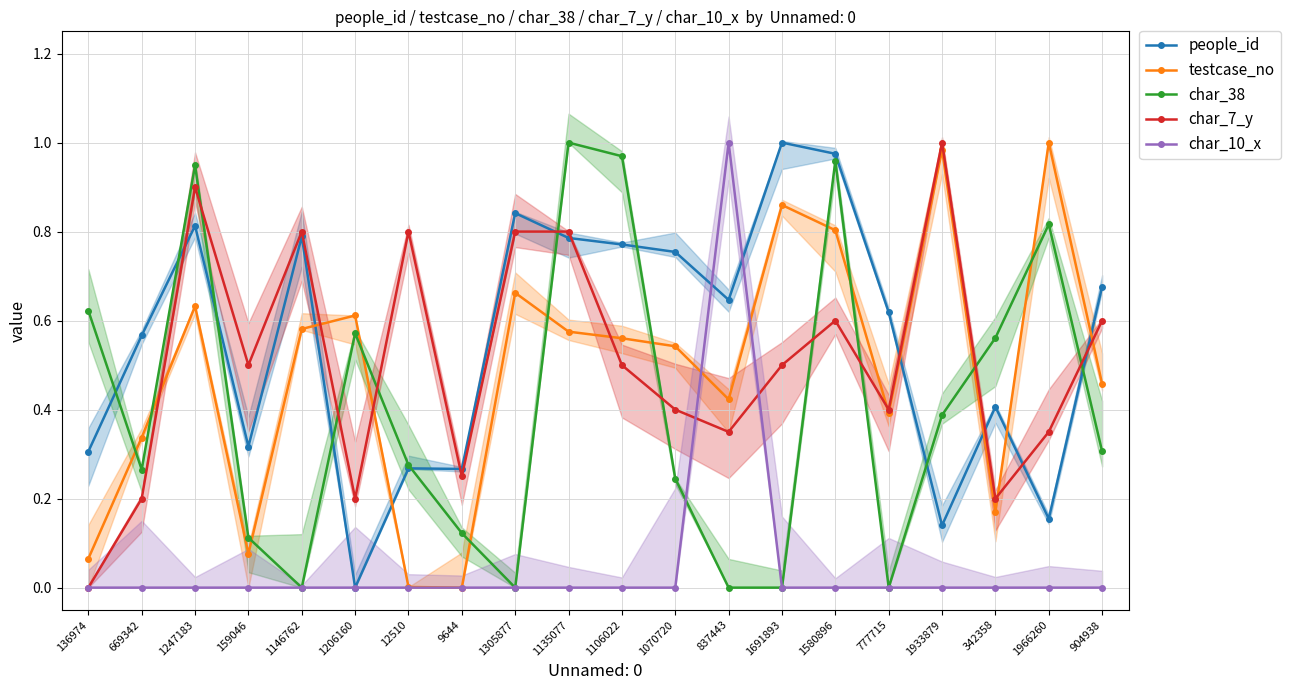

Reading left to right, what are all the values shown in this chart?

people_id: 0.3	0.6	0.8	0.3	0.8	0.0	0.3	0.3	0.8	0.8	0.8	0.8	0.6	1.0	1.0	0.6	0.1	0.4	0.2	0.7
testcase_no: 0.1	0.3	0.6	0.1	0.6	0.6	0.0	0.0	0.7	0.6	0.6	0.5	0.4	0.9	0.8	0.4	1.0	0.2	1.0	0.5
char_38: 0.6	0.3	0.9	0.1	0.0	0.6	0.3	0.1	0.0	1.0	1.0	0.2	0.0	0.0	1.0	0.0	0.4	0.6	0.8	0.3
char_7_y: 0.0	0.2	0.9	0.5	0.8	0.2	0.8	0.2	0.8	0.8	0.5	0.4	0.3	0.5	0.6	0.4	1.0	0.2	0.3	0.6
char_10_x: 0.0	0.0	0.0	0.0	0.0	0.0	0.0	0.0	0.0	0.0	0.0	0.0	1.0	0.0	0.0	0.0	0.0	0.0	0.0	0.0